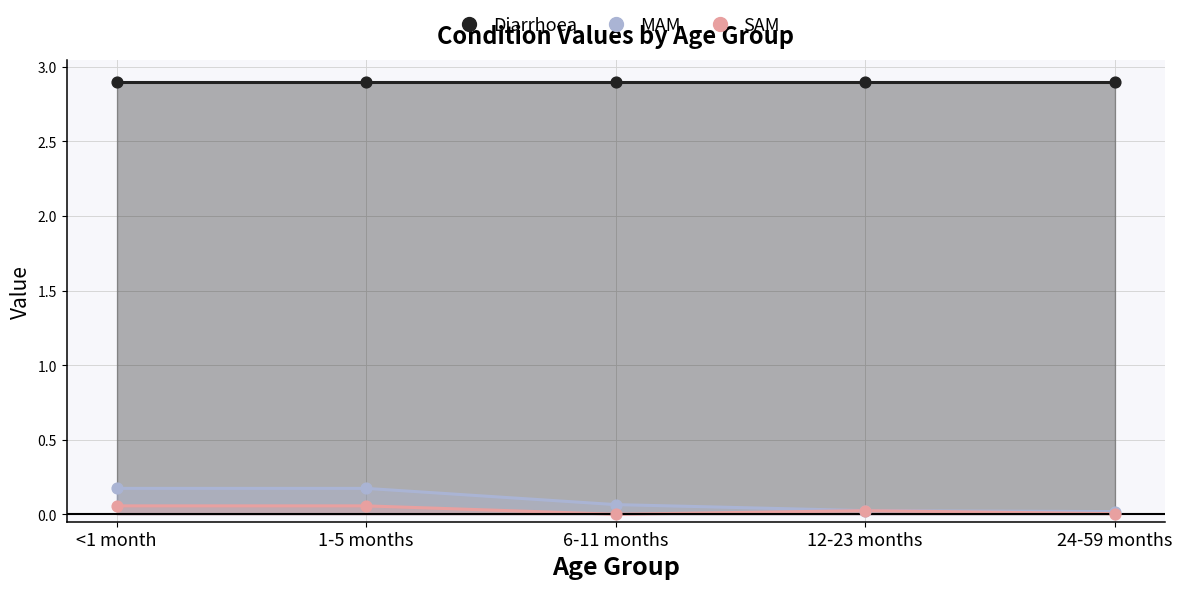

Which series reaches the minimum Y coordinate?

SAM